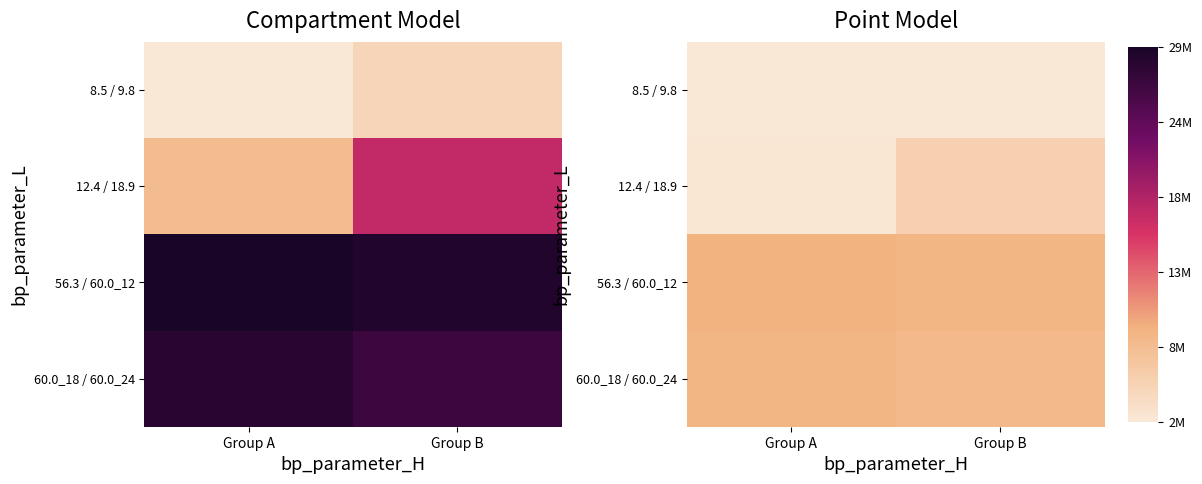

At which label is 60.0_18 / 60.0_24 closest to 8241407?

Group B